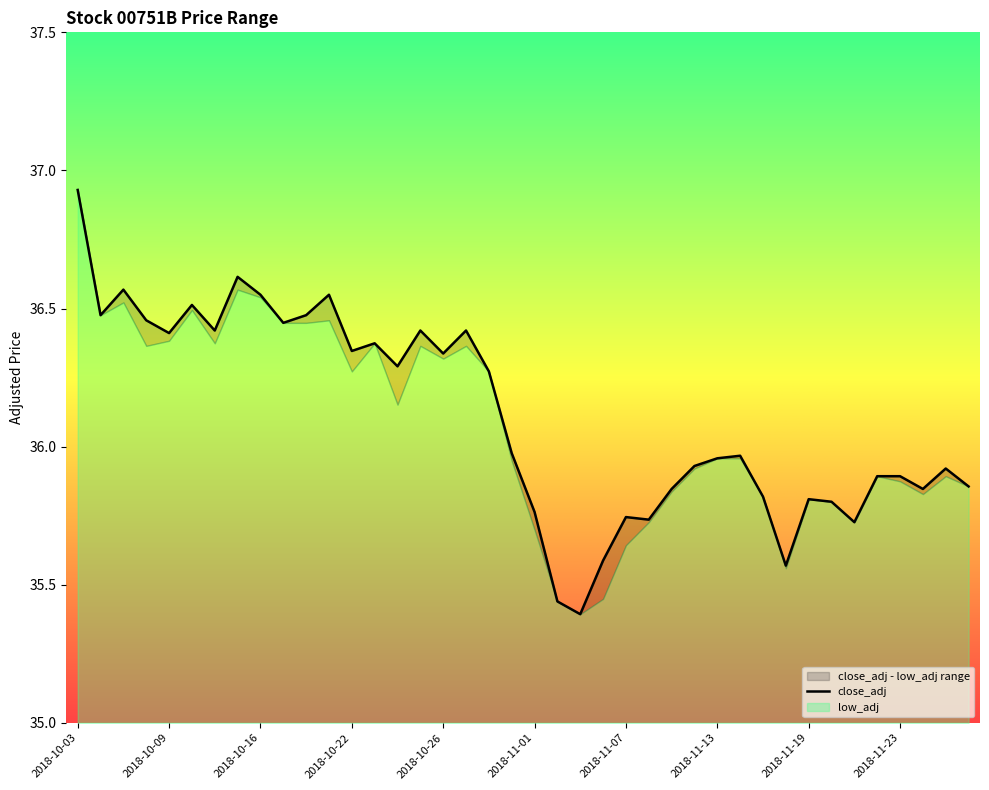

What is the value of the 38th point from the left?

35.8